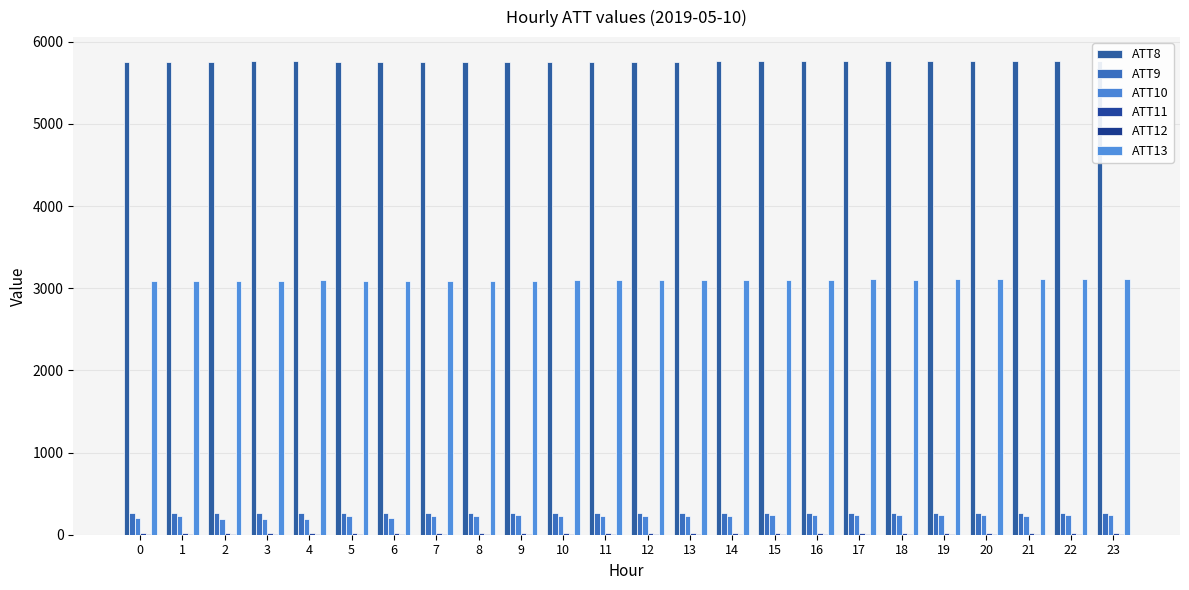

Which series changed the most between 2 and 5?

ATT10